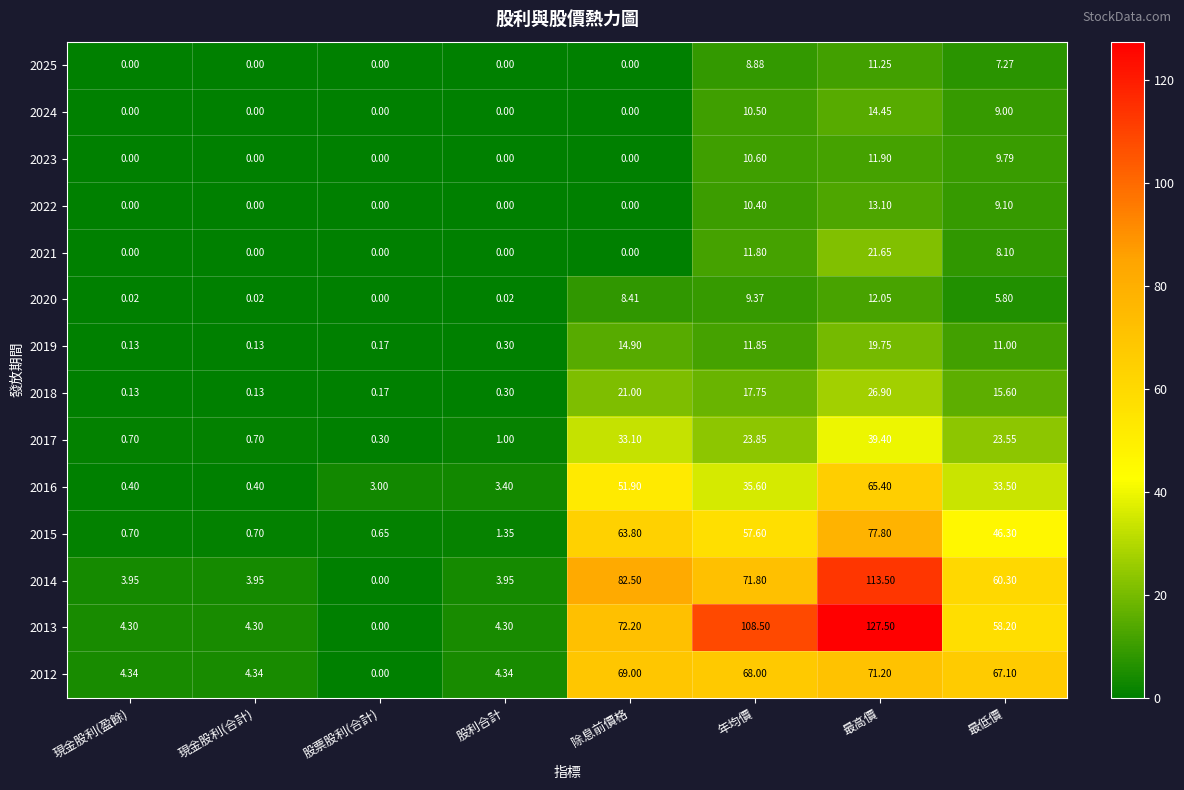

Rank the series by their maximum value, from highest to lowest.

2013, 2014, 2015, 2012, 2016, 2017, 2018, 2021, 2019, 2024, 2022, 2020, 2023, 2025